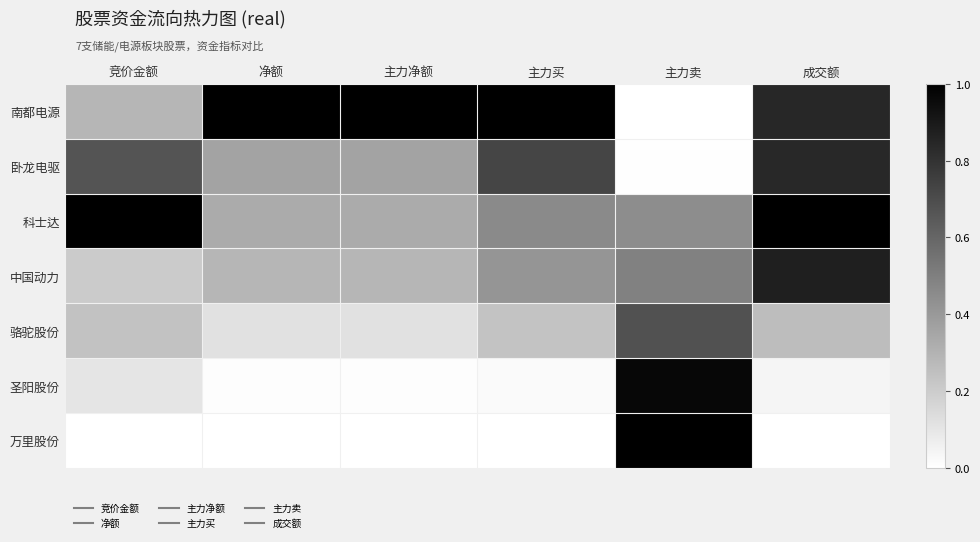

Which category has the highest value across all series?

净额